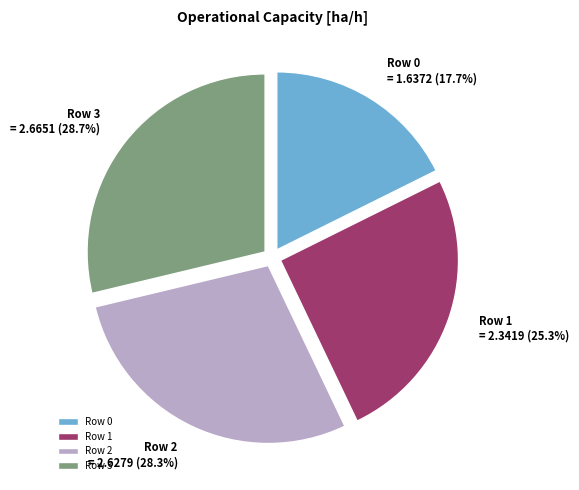

To the nearest percent, what is the average slice percentage?

25%